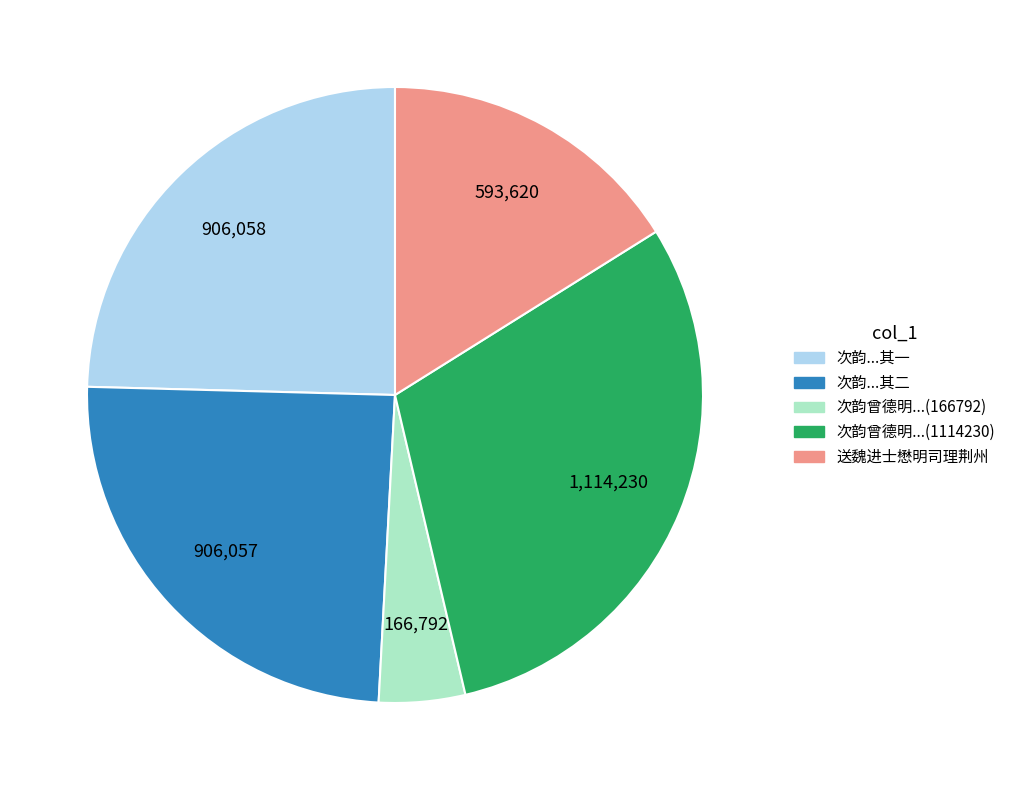

Count the number of slices in the pie.

5